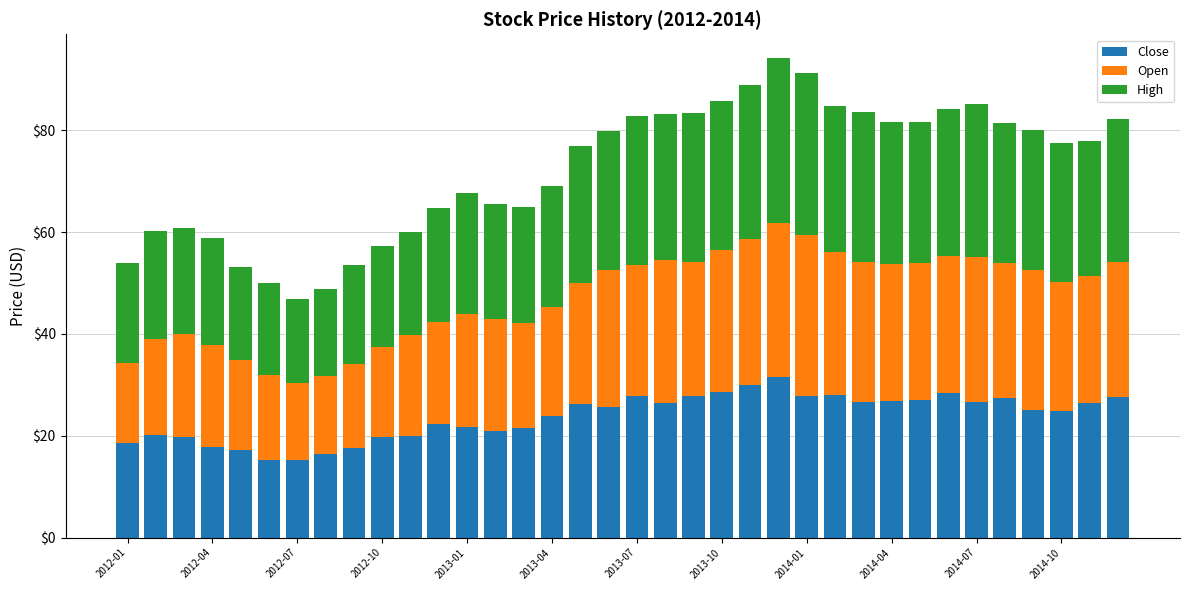

What is the sum of all Close values?

854.7